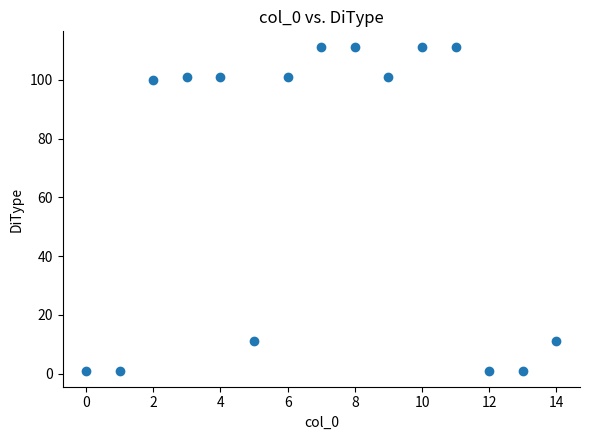

What is the range of Y values (max minus min)?

110